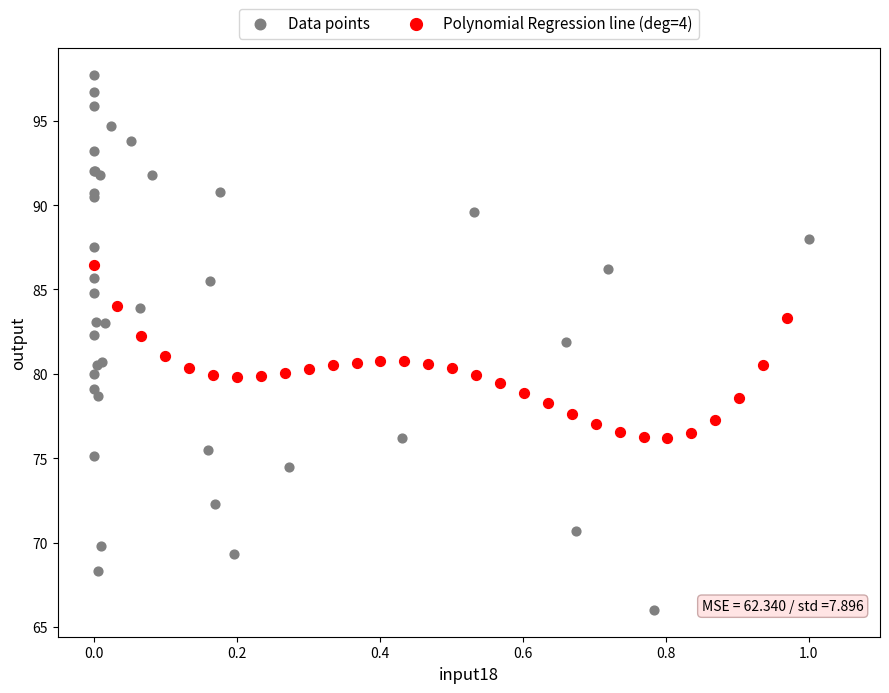

Which series has the widest spread of Y values?

Data points